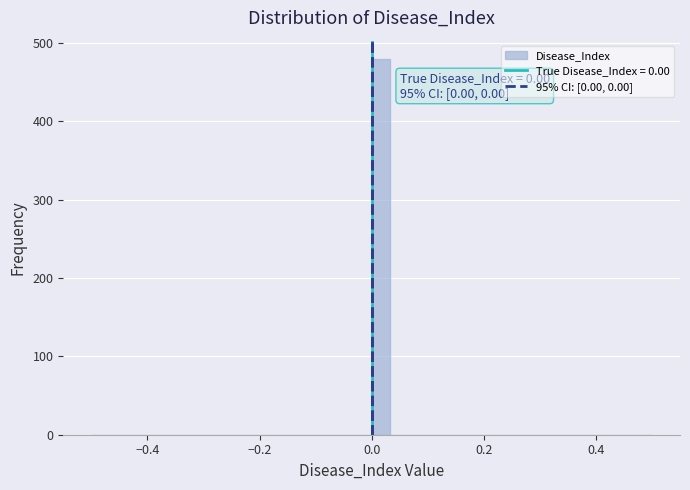

Read against the x-axis, roughly where is the centre of the tallest bar?

0.02